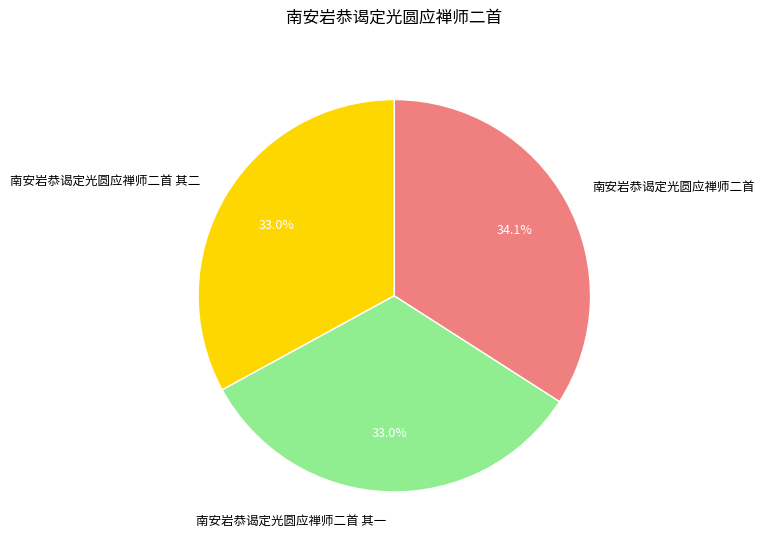

Which slice is the largest?

南安岩恭谒定光圆应禅师二首